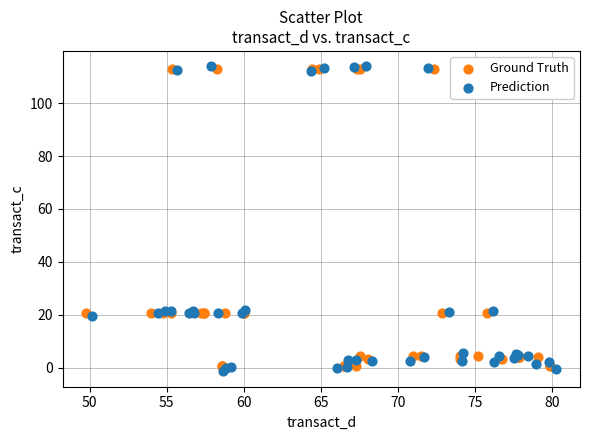

Which series has the widest spread of Y values?

Prediction